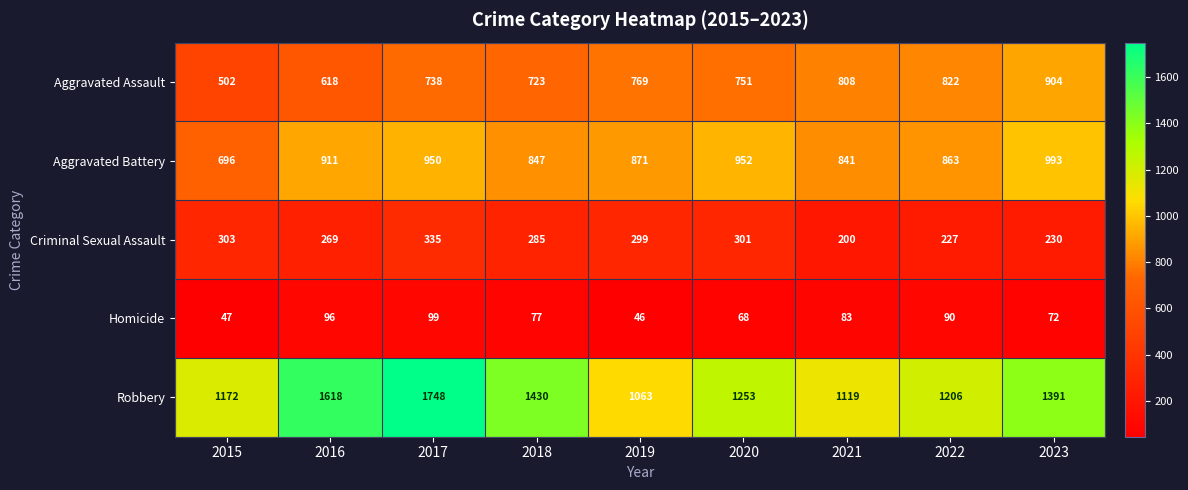

How many categories are shown in the chart?

9